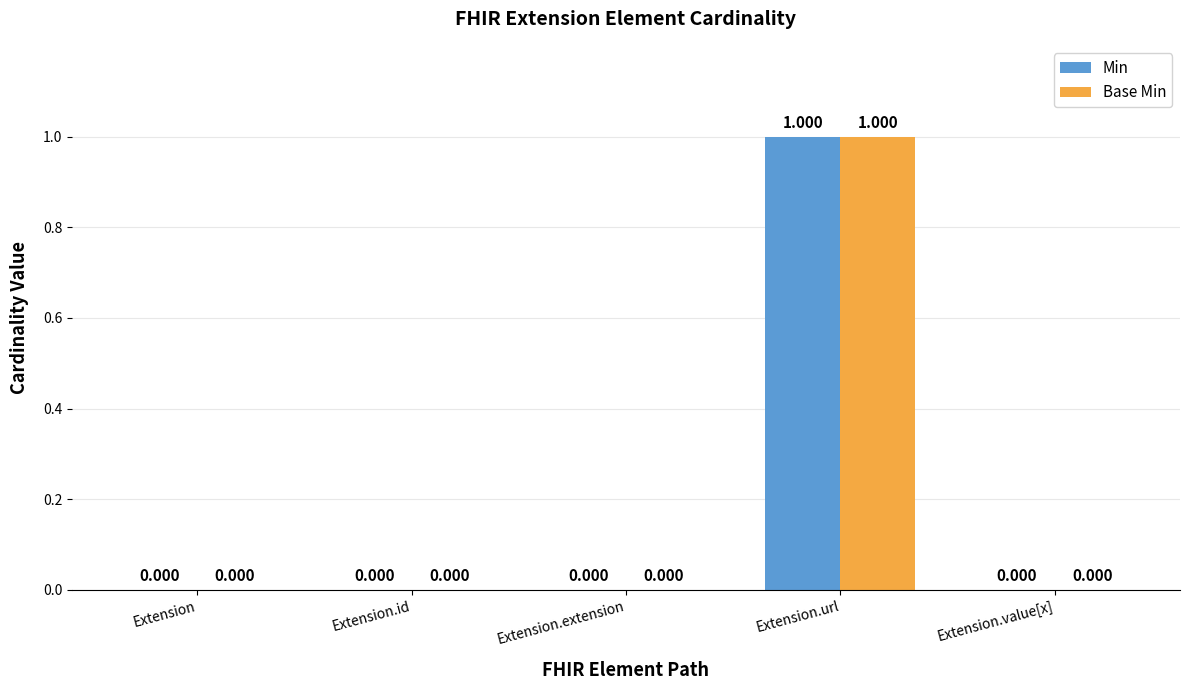

Reading left to right, transcribe all the data shown in this chart.

Min: Extension=0	Extension.id=0	Extension.extension=0	Extension.url=1	Extension.value[x]=0
Base Min: Extension=0	Extension.id=0	Extension.extension=0	Extension.url=1	Extension.value[x]=0